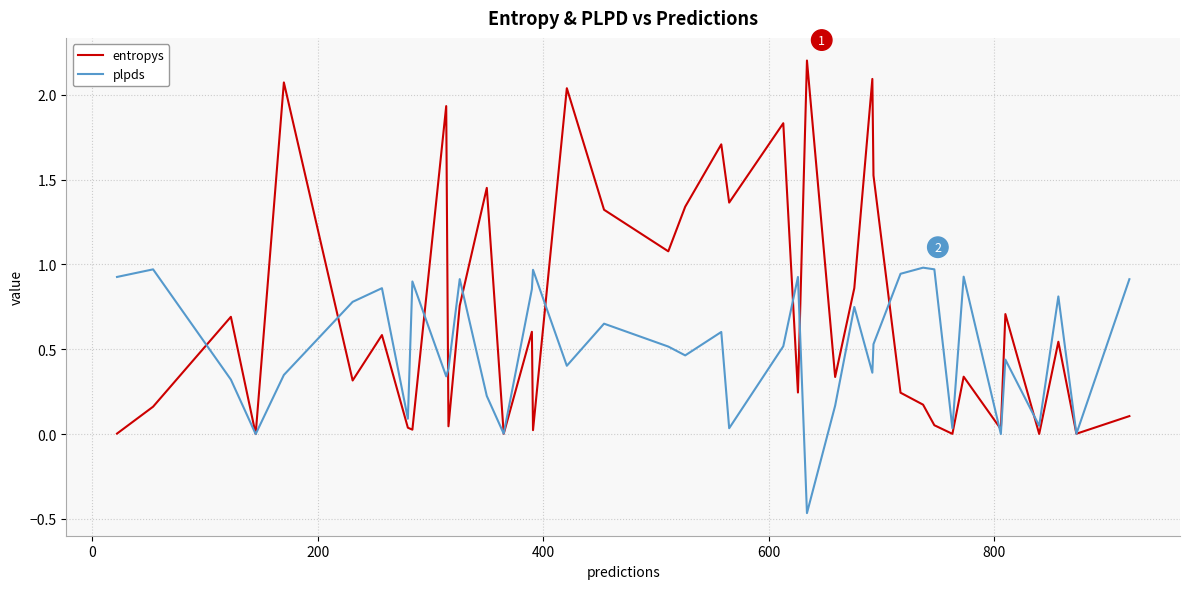

Which series has the largest total across all categories?

entropys